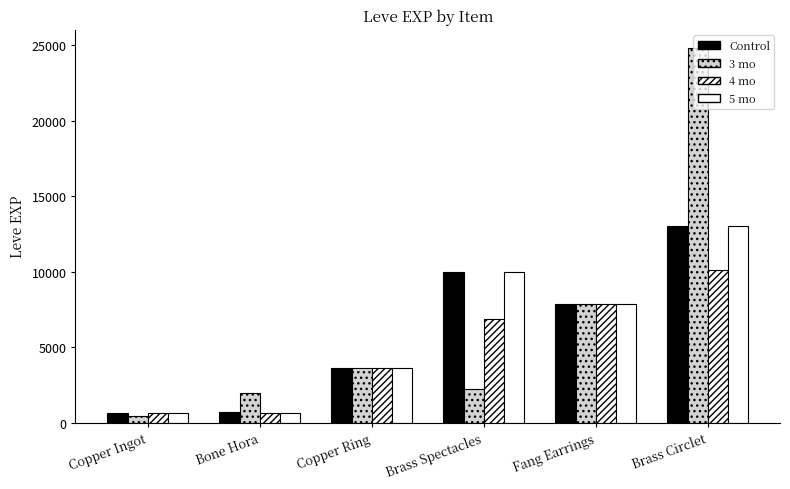

How many data points in 5 mo are less than 7880?

3